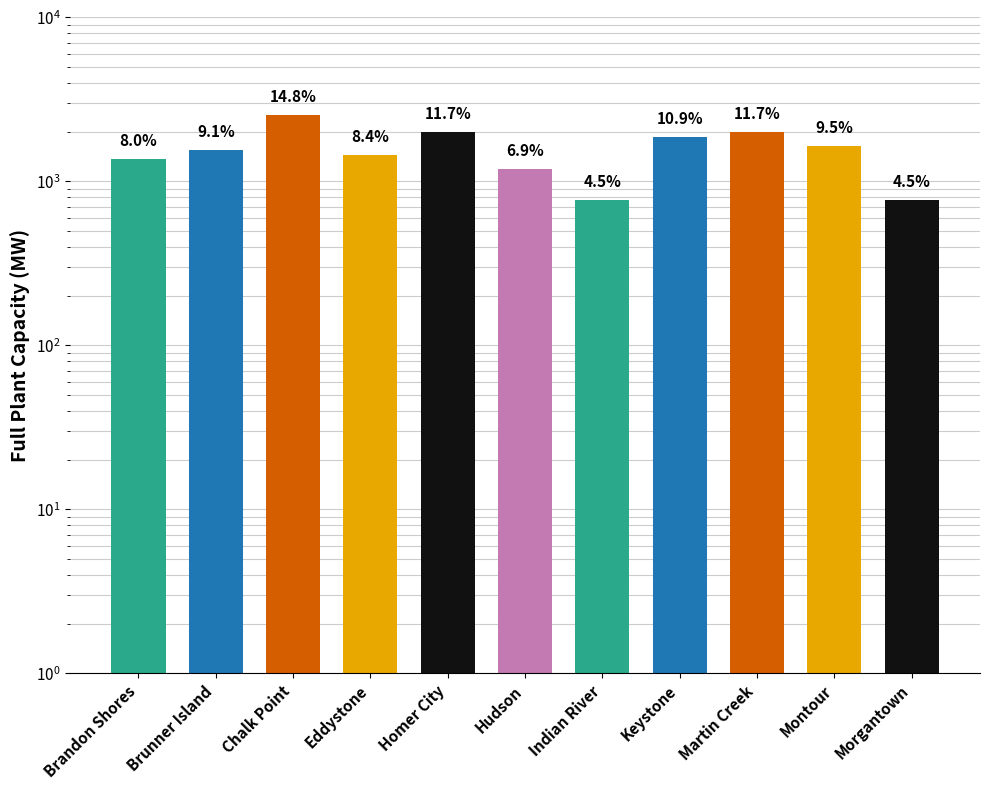

Reading left to right, extract all data points from this chart.

Brandon Shores=1370	Brunner Island=1560	Chalk Point=2541	Eddystone=1450	Homer City=2010	Hudson=1190	Indian River=775	Keystone=1870	Martin Creek=2010	Montour=1640	Morgantown=775